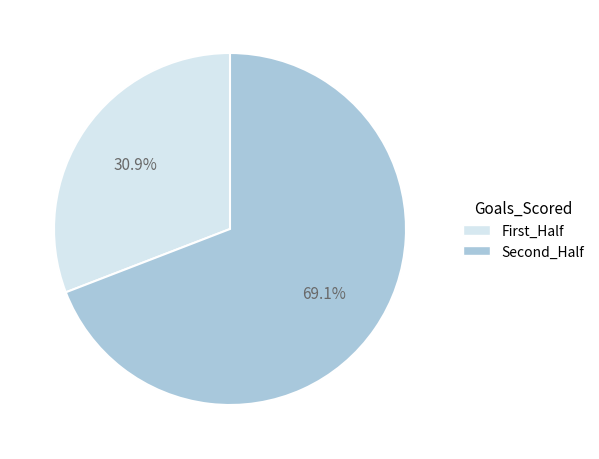

To the nearest percent, what is the difference between the largest and smallest slice percentages?

38%